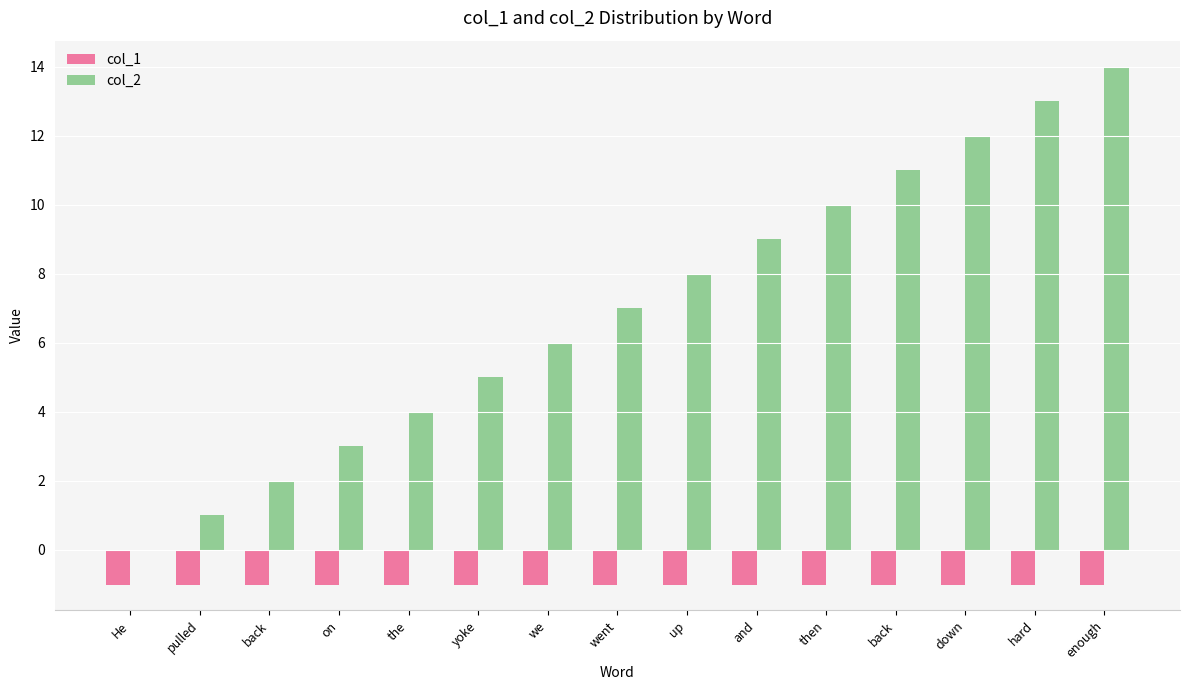

How many distinct data groups are displayed?

2